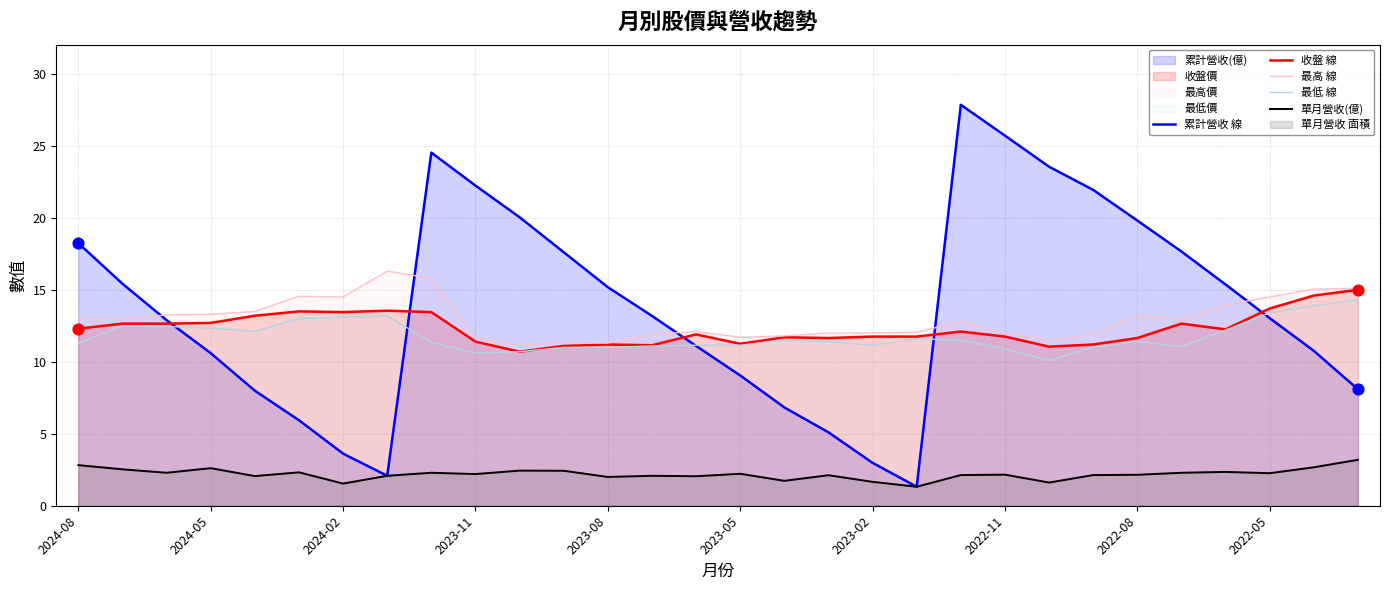

Which series reaches the maximum Y coordinate?

累計營收 線